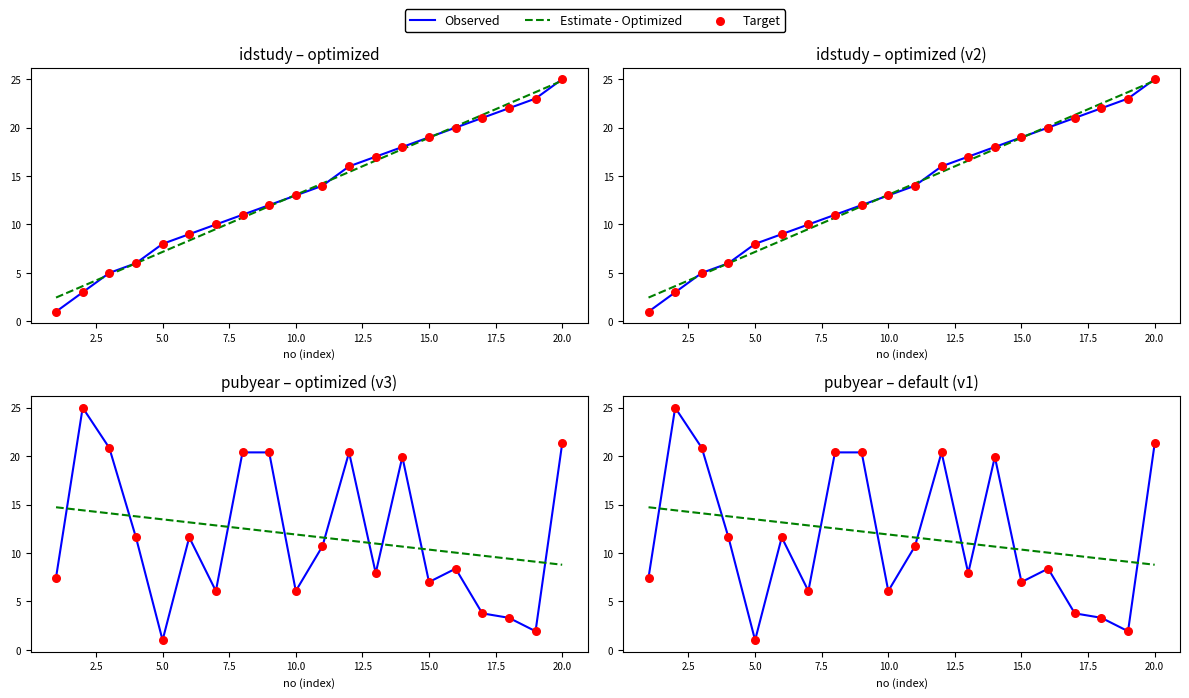

At how many categories does at least one series exceed 2?

20